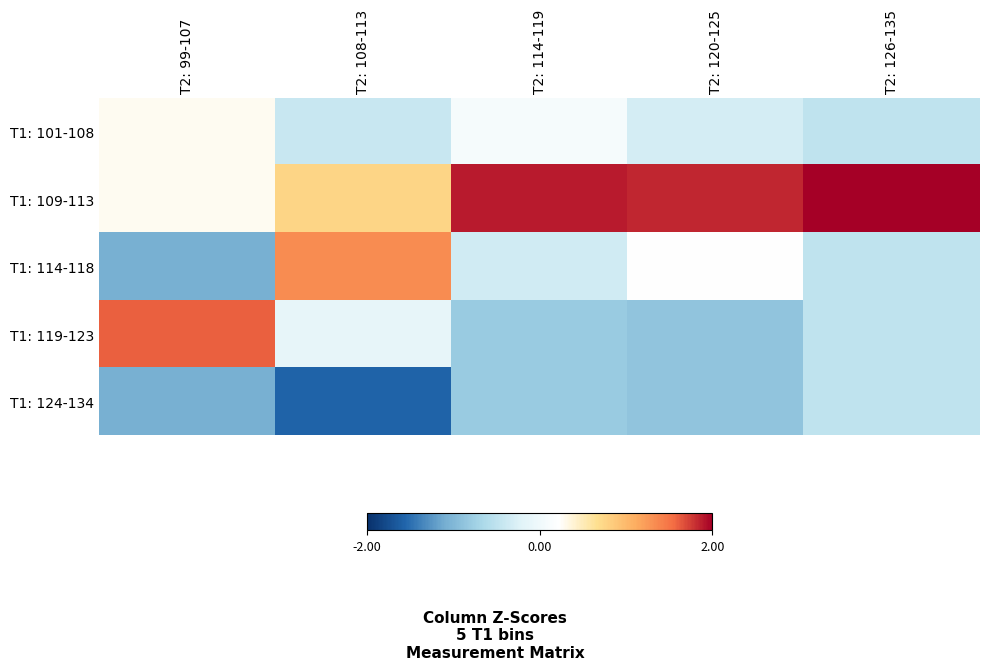

List the series in order of their peak value, lowest first.

T1: 124-134, T1: 101-108, T1: 114-118, T1: 119-123, T1: 109-113